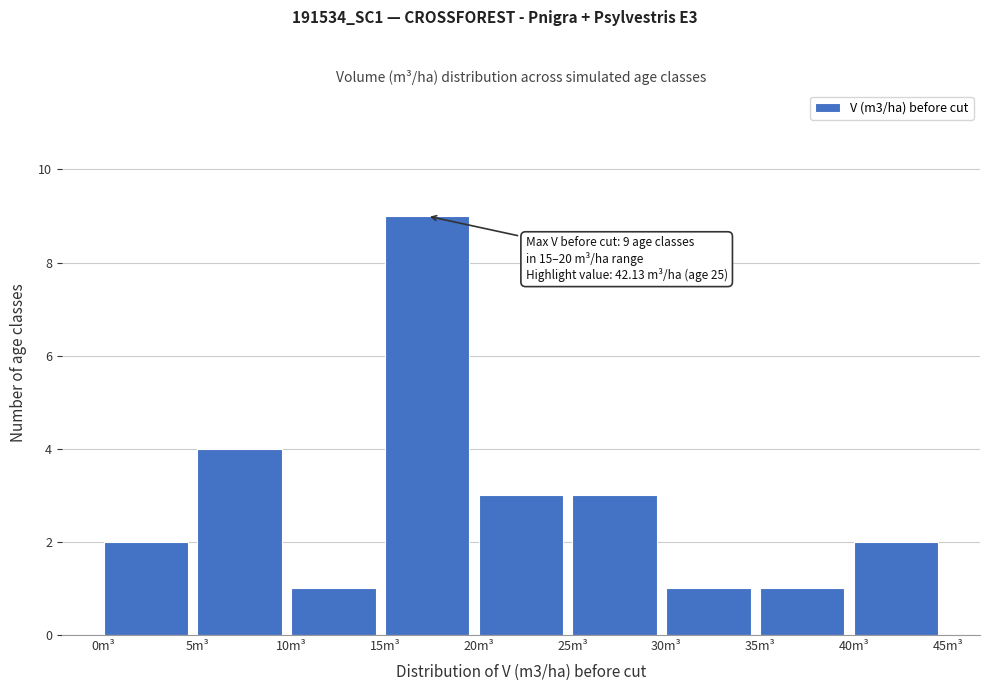

Over which range of the x-axis is the bar tallest?

15 to 20